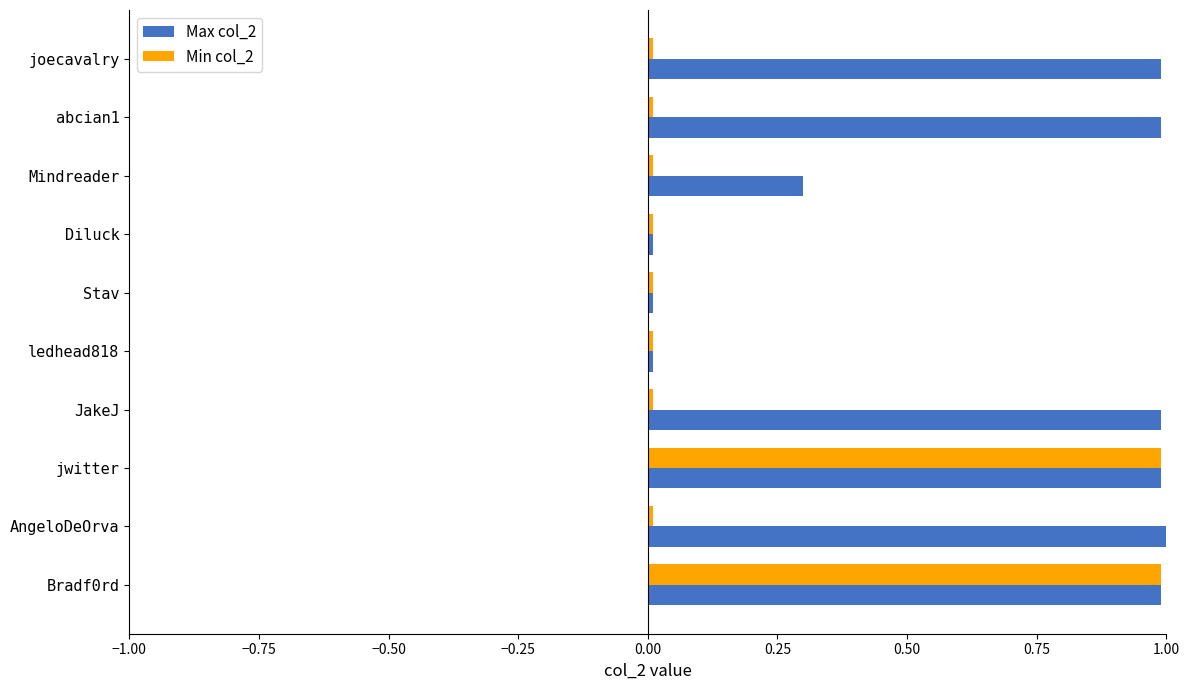

Rank the series by their average value, from lowest to highest.

Min col_2, Max col_2